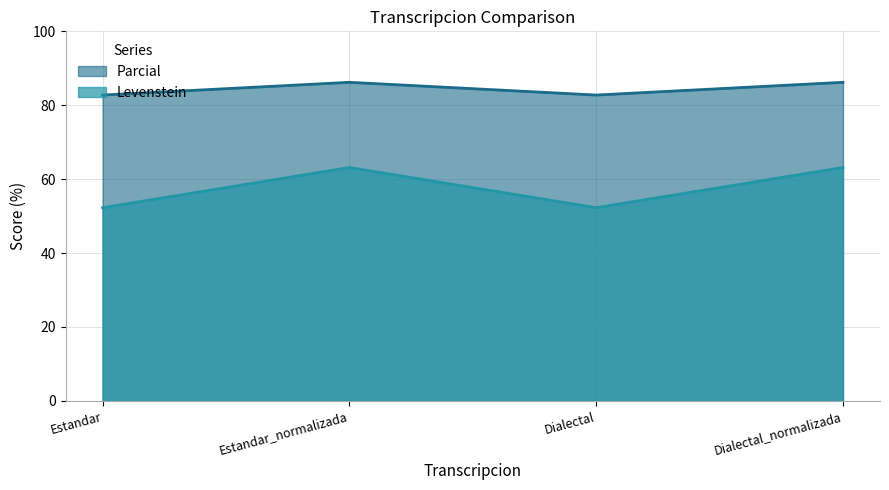

True or false: Parcial and Levenstein intersect in this chart.

False